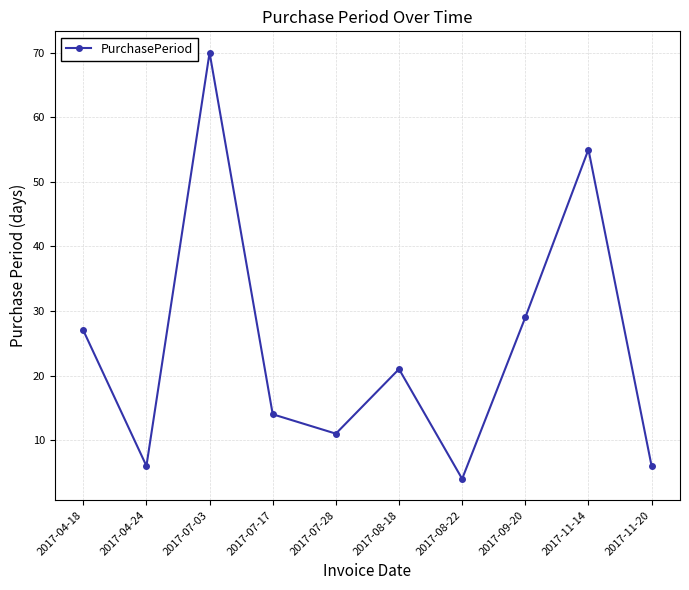

Which category has the highest value across all series?

2017-07-03